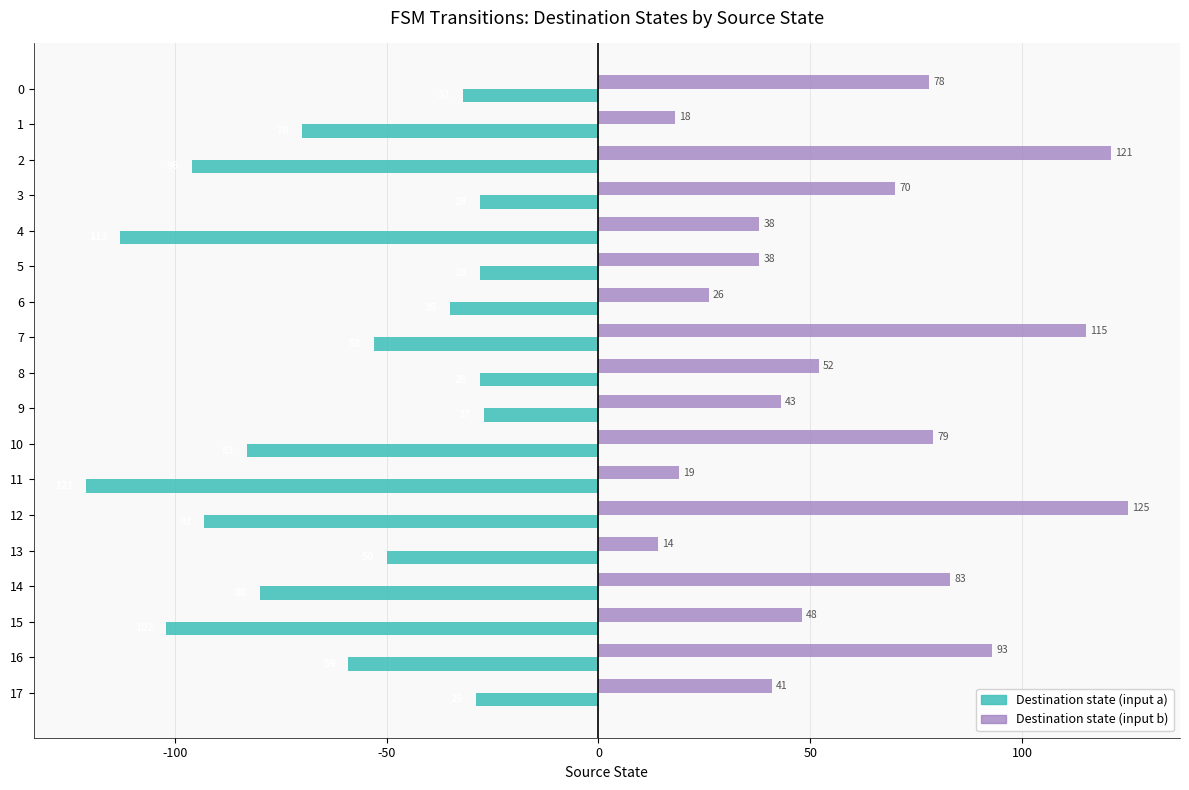

What is the maximum value shown in the chart?

125